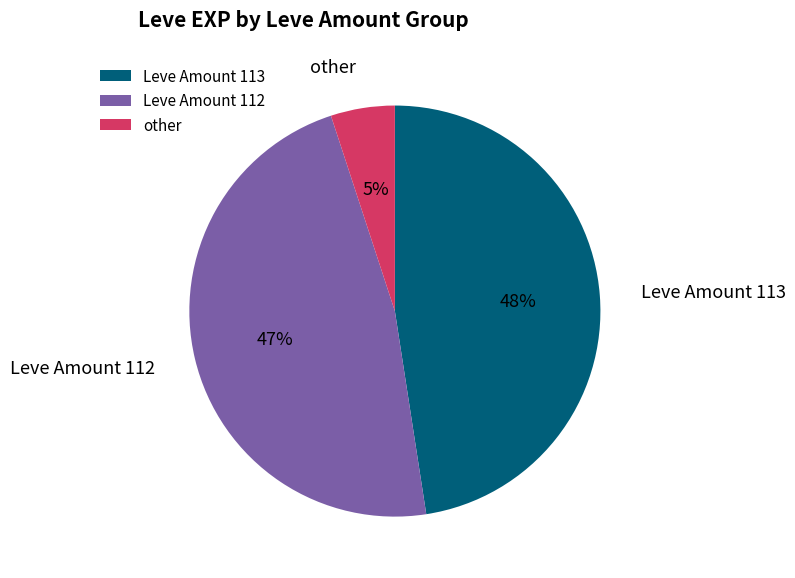

Which has a higher value, Leve Amount 112 or other?

Leve Amount 112